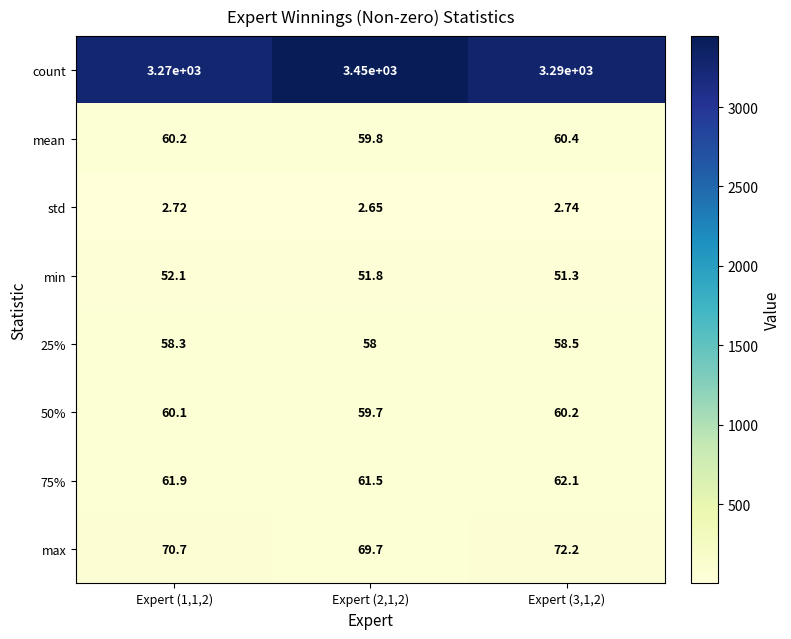

How many data points in 25% are above 58?

2